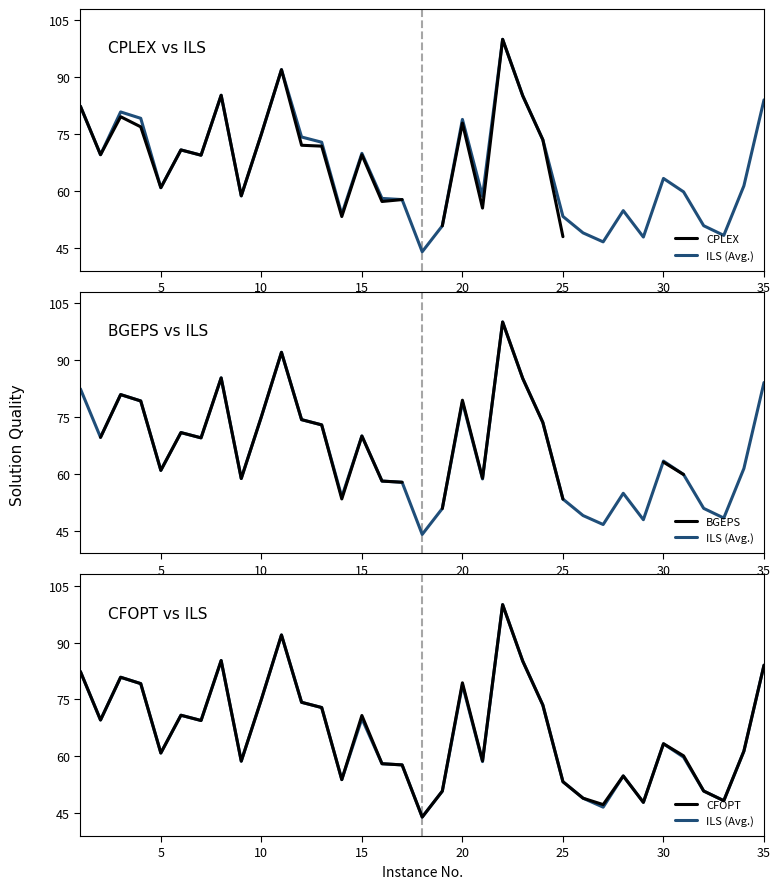

What is the value of the ILS (Avg.) point at the 28th from the left?

54.8